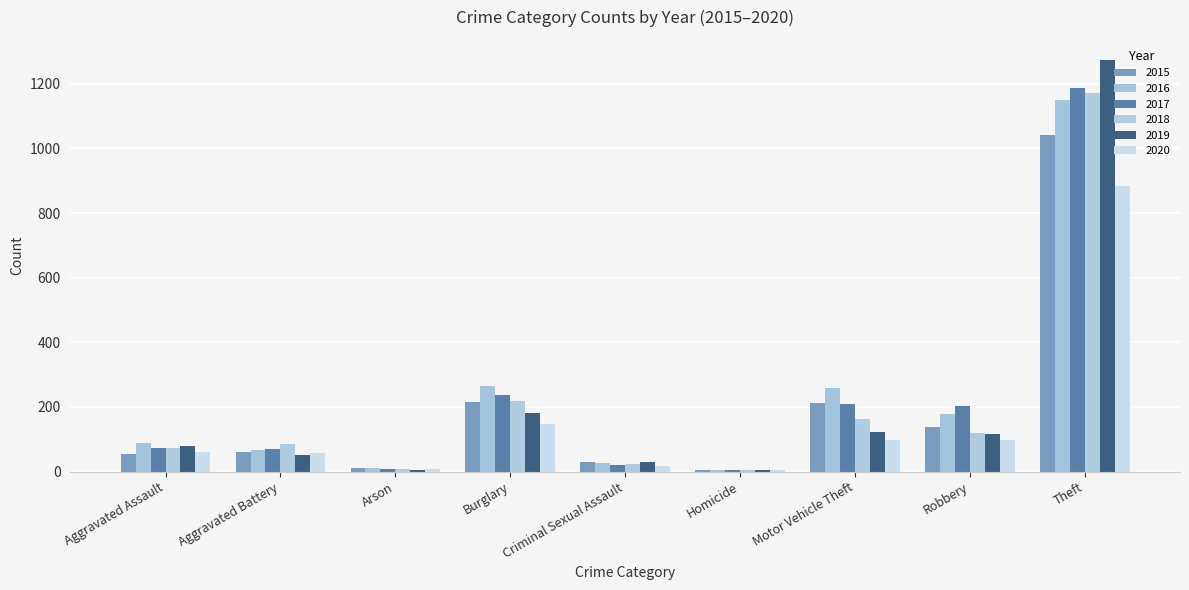

Which series has the largest total across all categories?

2016